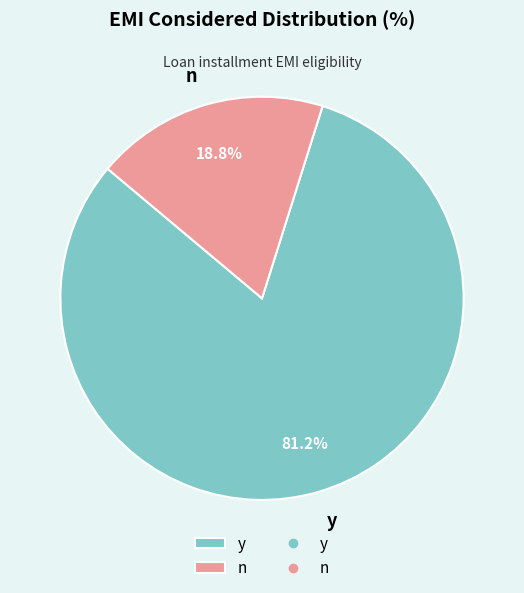

Combined, what portion of the pie is n and y?

100.0%